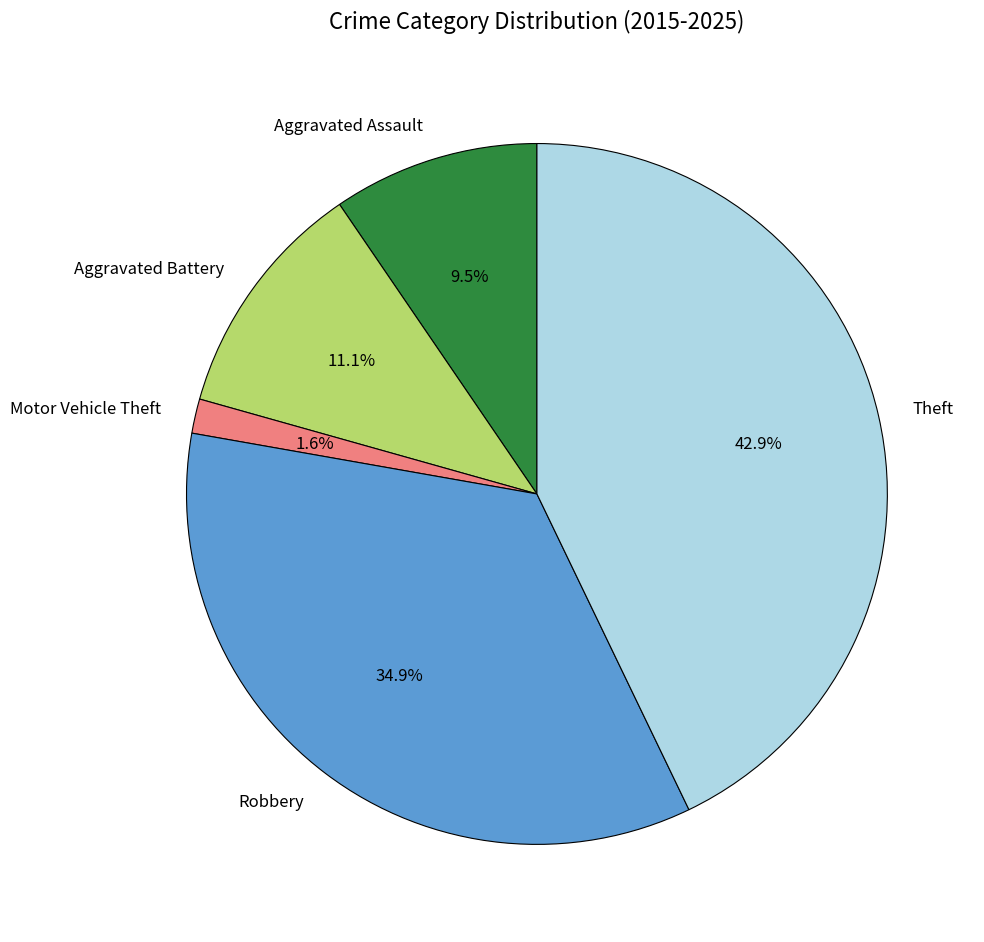

Is there a majority slice in this chart?

No